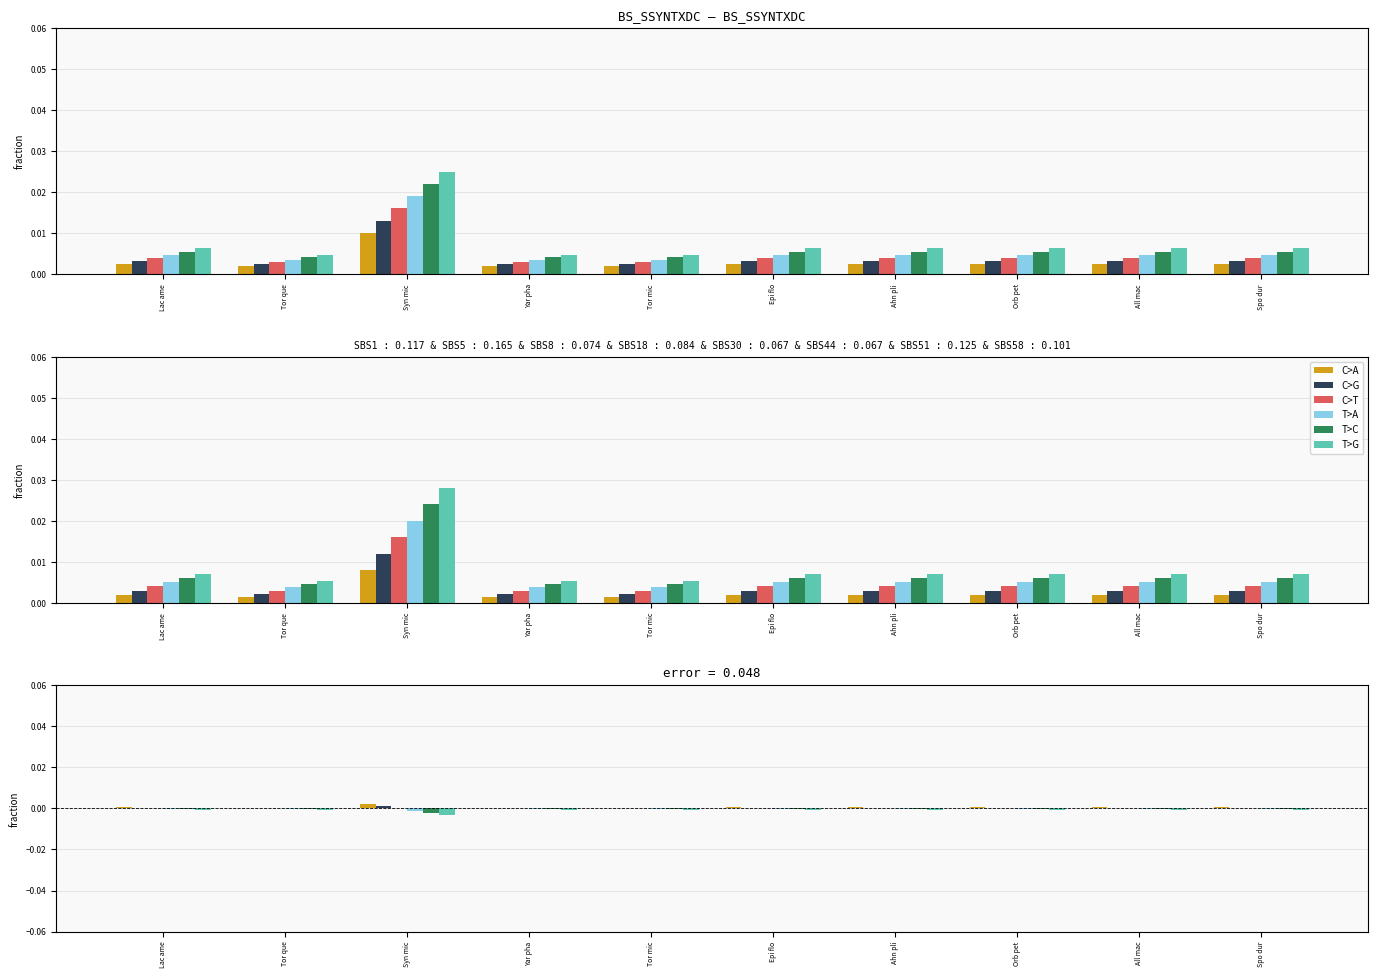

Rank the series at Lac ame from lowest to highest value.

T>G, T>C, T>A, C>T, C>G, C>A